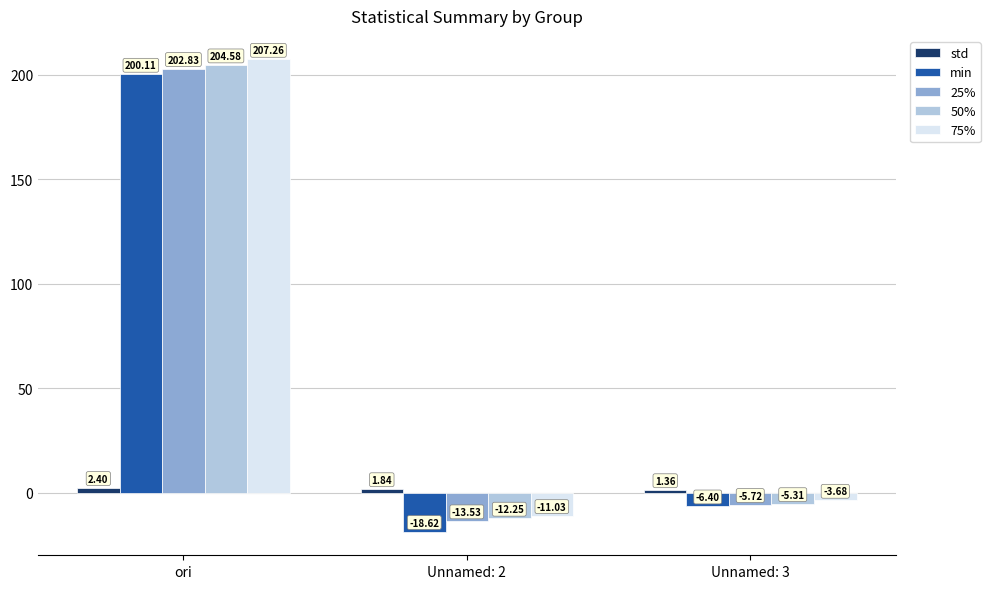

What is the value of the 75% bar at the 2nd from the left?

-11.0